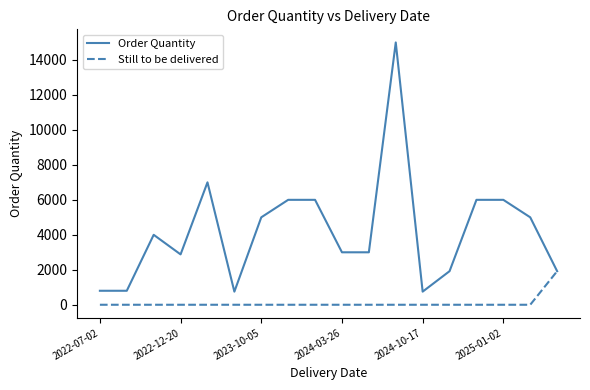

Which series has the largest total across all categories?

Order Quantity